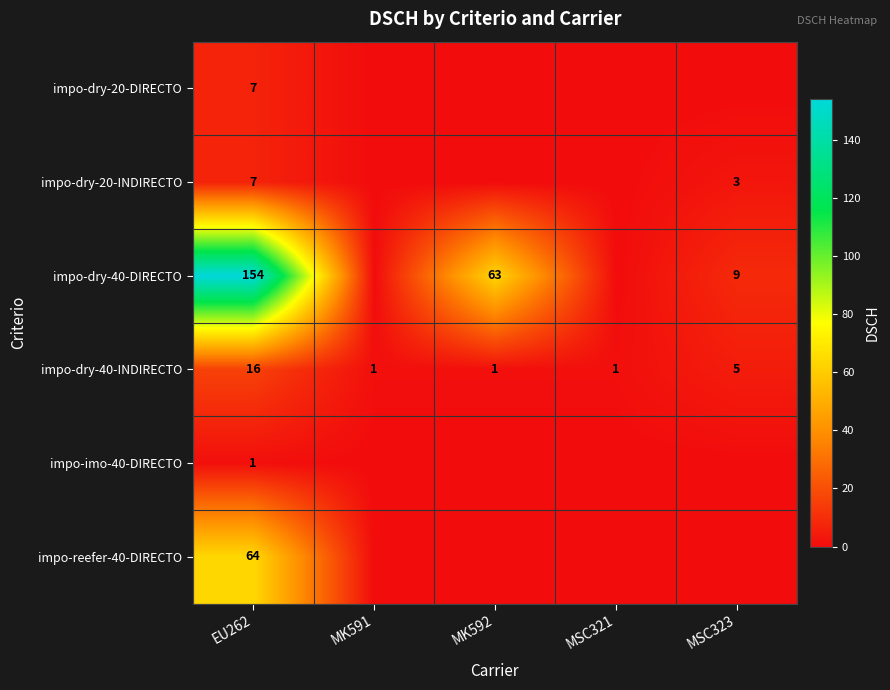

What is the sum of the impo-dry-40-DIRECTO values at EU262 and MK592?

217